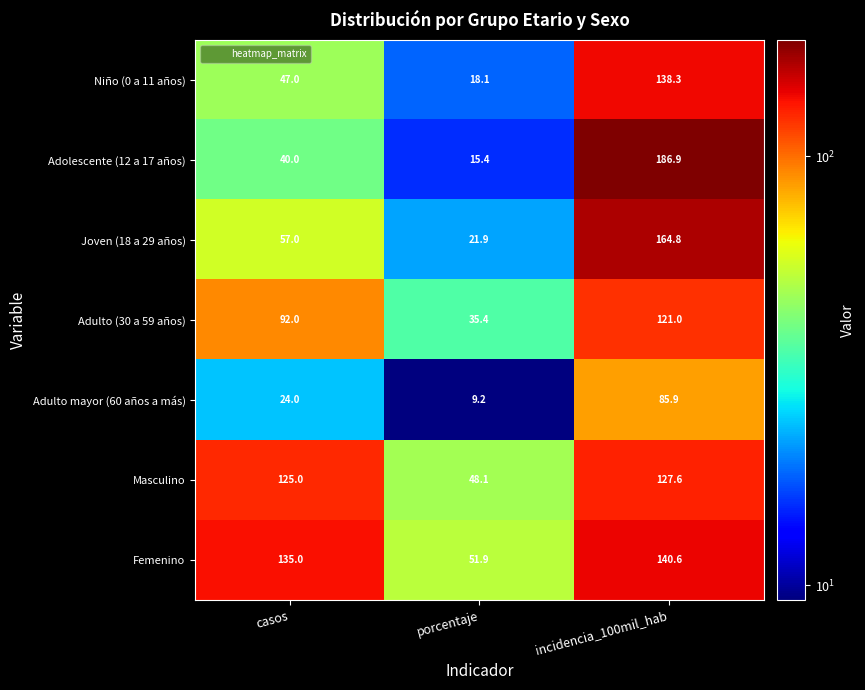

What is the difference between the maximum and minimum values in the Joven (18 a 29 años) series?

142.9